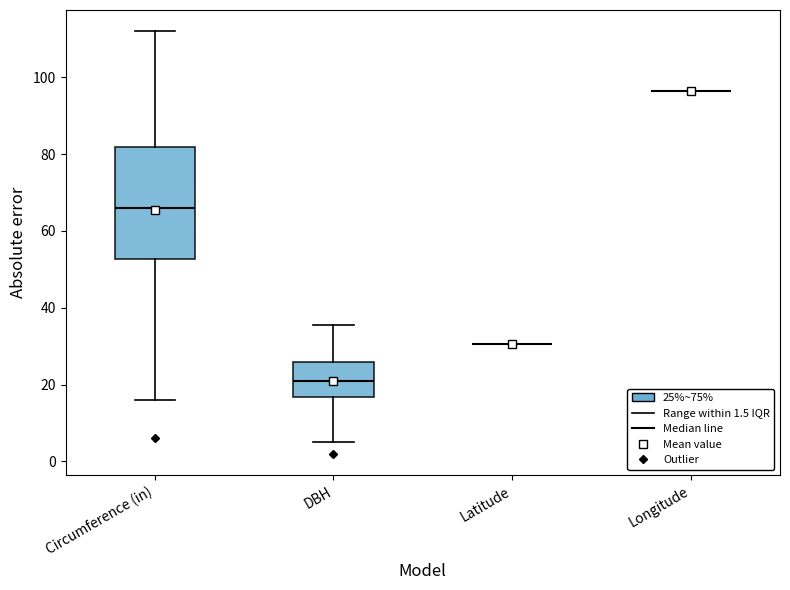

Reading left to right, read every box against the y-axis: the position of its median line, the range the box covers, and the ends of its whiskers. The values are not printed on the chart, so give them approximately, as read against the axis.

Circumference (in): median 66, box 52 to 82, whiskers 16 to 112
DBH: median 22, box 16 to 26, whiskers 6 to 36
Latitude: box collapsed to a line at 30, whiskers 30 to 30
Longitude: box collapsed to a line at 96, whiskers 96 to 96